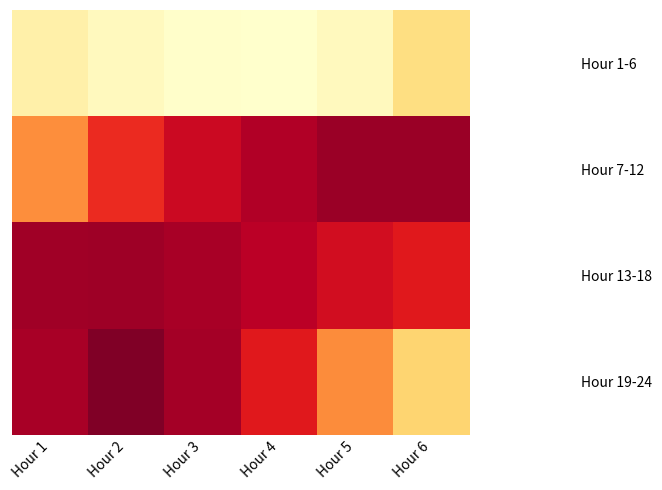

Reading left to right, transcribe all the data shown in this chart.

Hour 1-6: Hour 1=593.9	Hour 2=574.6	Hour 3=564.0	Hour 4=562.6	Hour 5=575.5	Hour 6=629.1
Hour 7-12: Hour 1=718.7	Hour 2=786.8	Hour 3=824.5	Hour 4=846.2	Hour 5=860.7	Hour 6=860.7
Hour 13-18: Hour 1=857.5	Hour 2=858.4	Hour 3=852.1	Hour 4=839.6	Hour 5=817.9	Hour 6=801.9
Hour 19-24: Hour 1=851.8	Hour 2=878.8	Hour 3=854.5	Hour 4=801.5	Hour 5=721.1	Hour 6=645.3